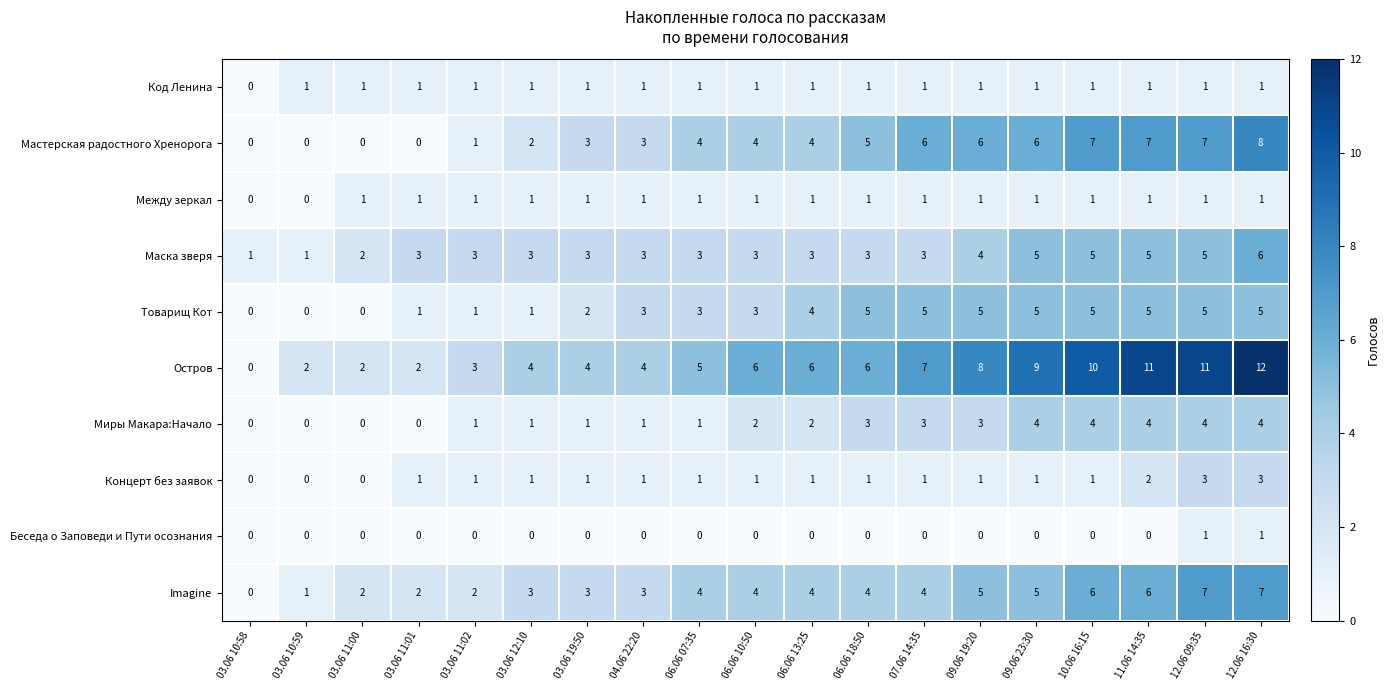

What is the difference between the highest and lowest values at 12.06 16:30?

11